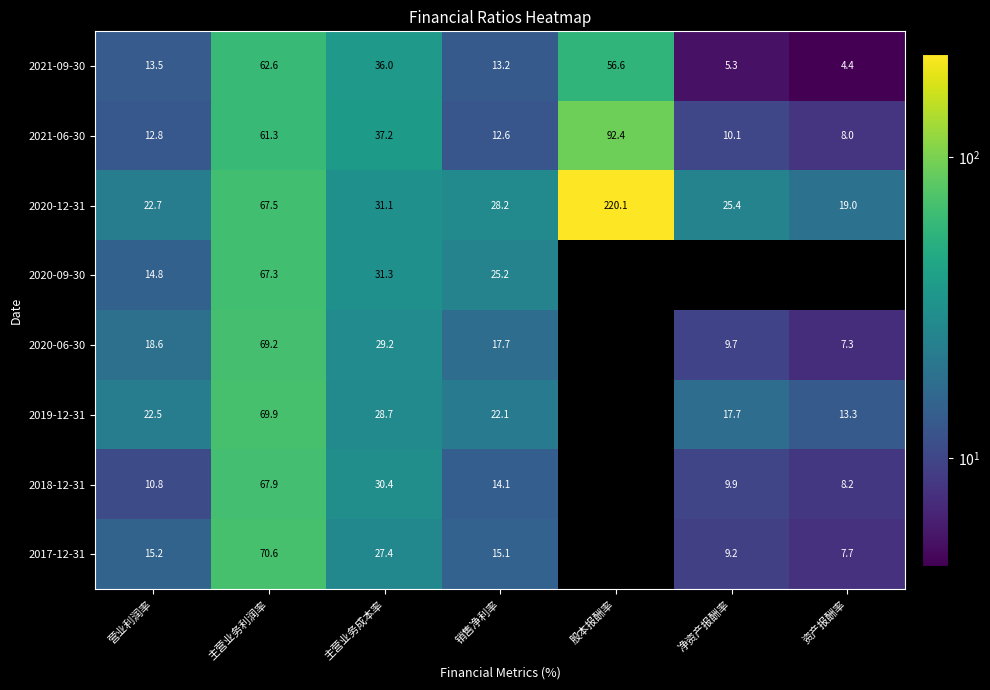

What is the total value across all series at 营业利润率?

130.9